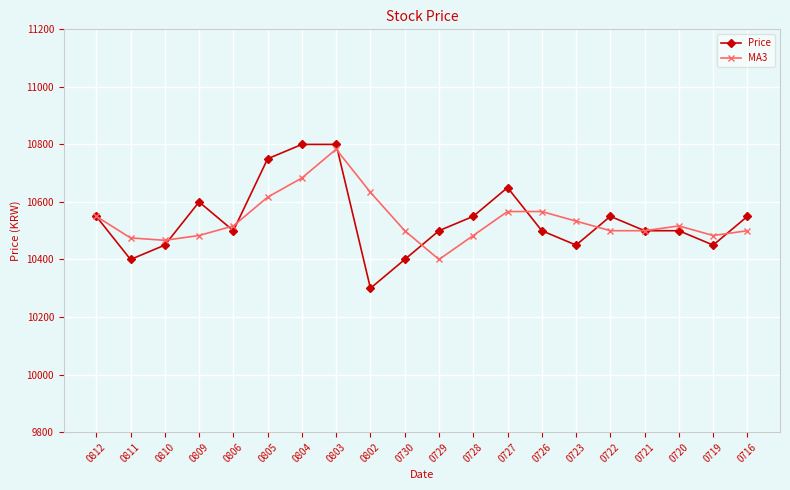

Which series has the widest spread of values?

Price